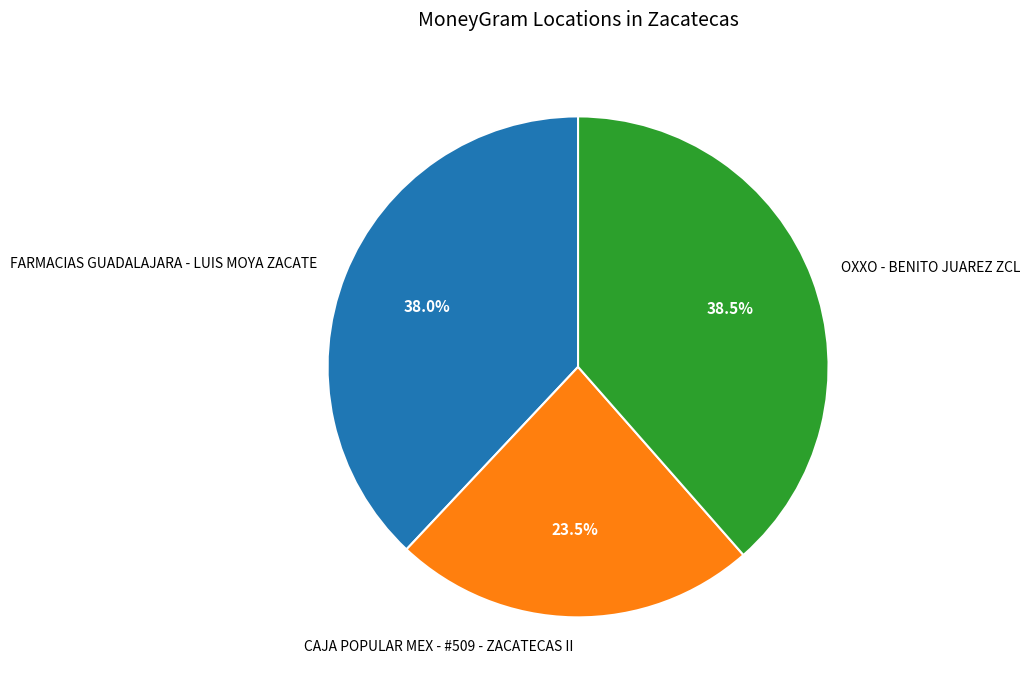

What is the largest slice in the pie chart?

OXXO - BENITO JUAREZ ZCL